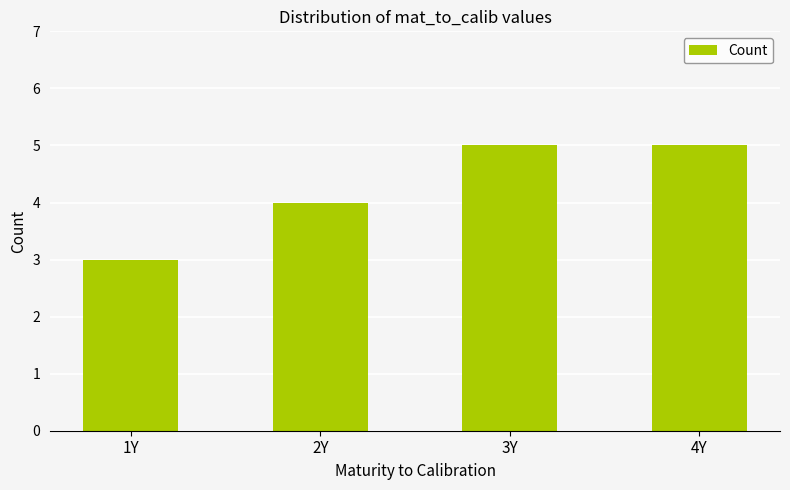

What is the change in value from 1Y to 3Y?

+2